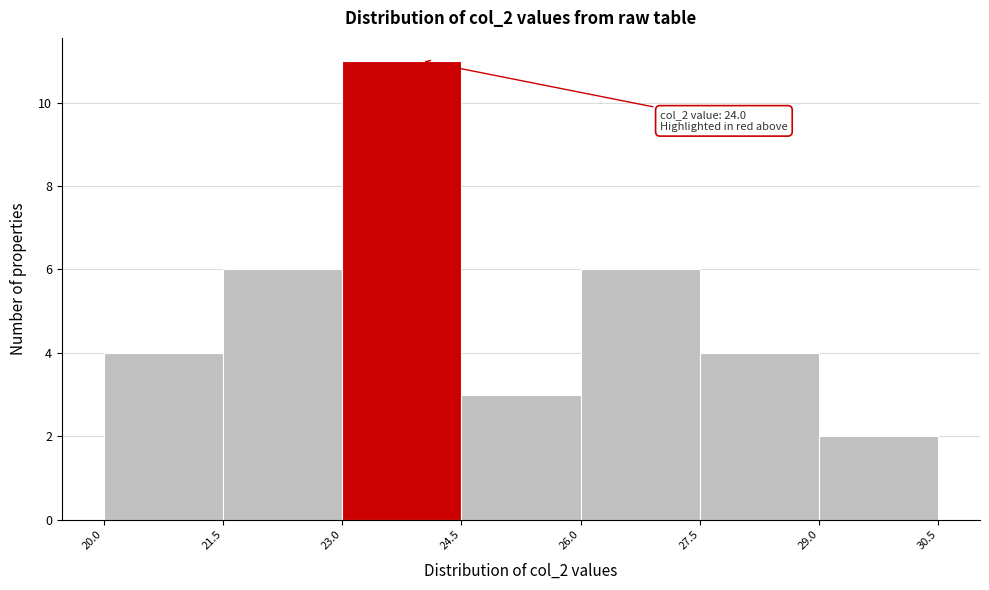

Over which range of the x-axis is the bar tallest?

23.0 to 24.5